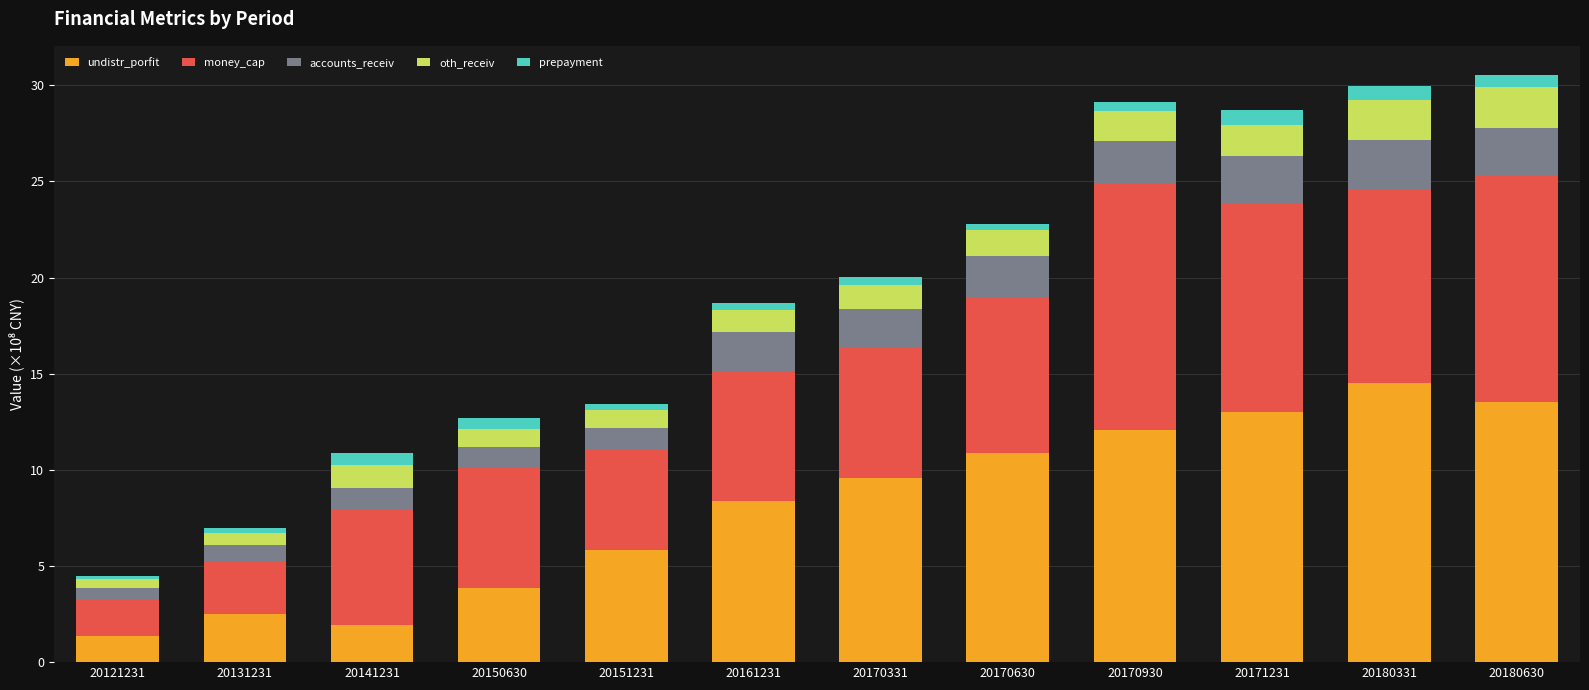

At which label does undistr_porfit reach its peak?

20180331